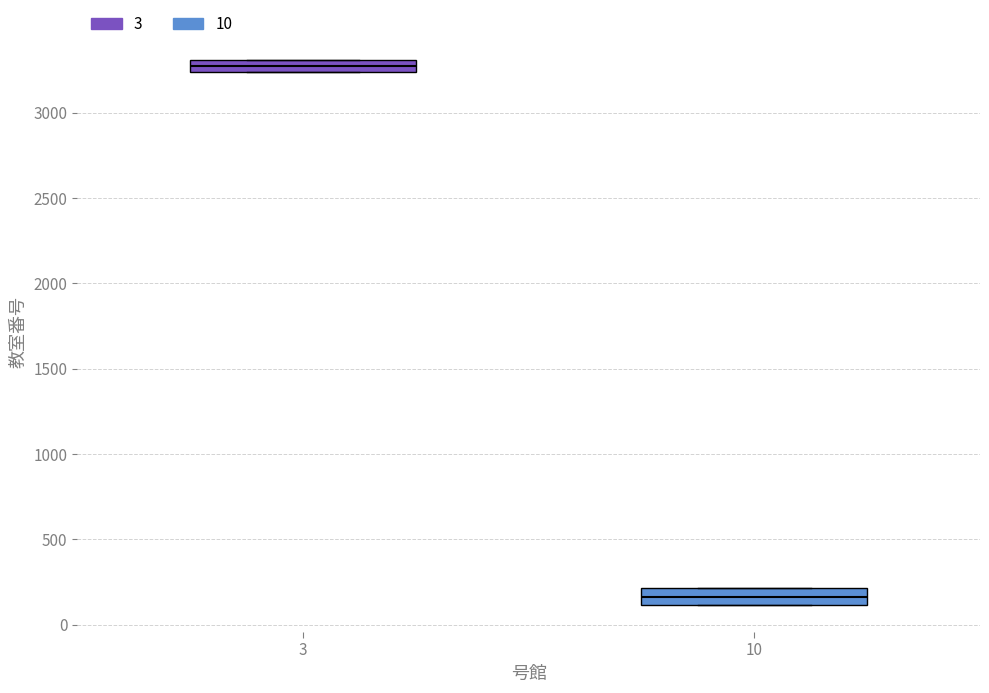

Which box has the lowest median line?

10